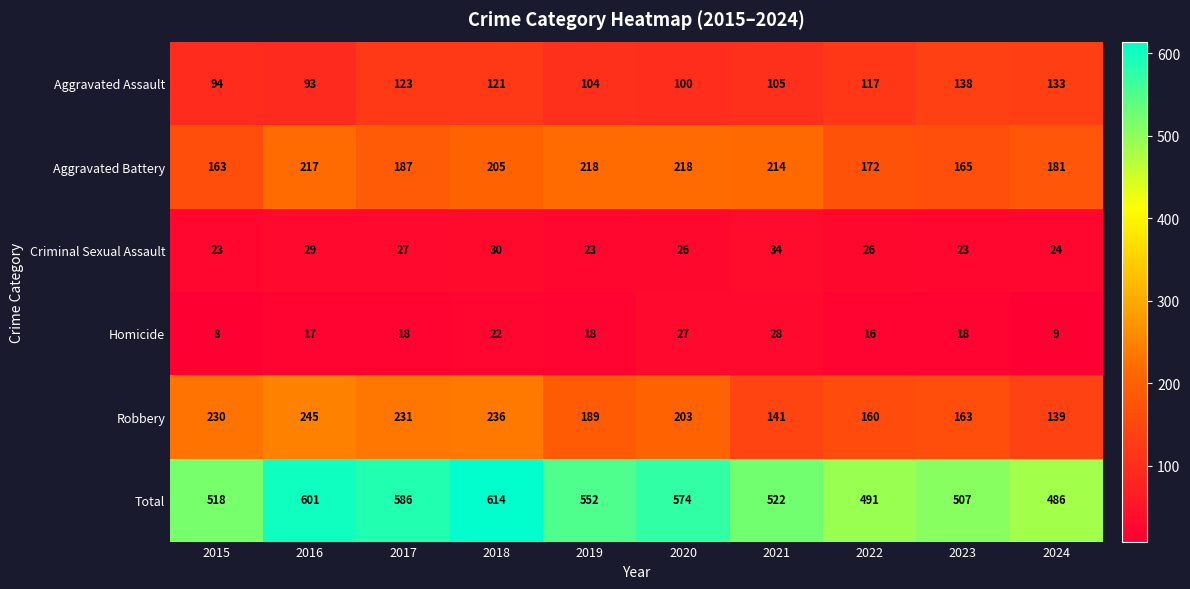

Which label corresponds to the smallest value in the chart?

2015